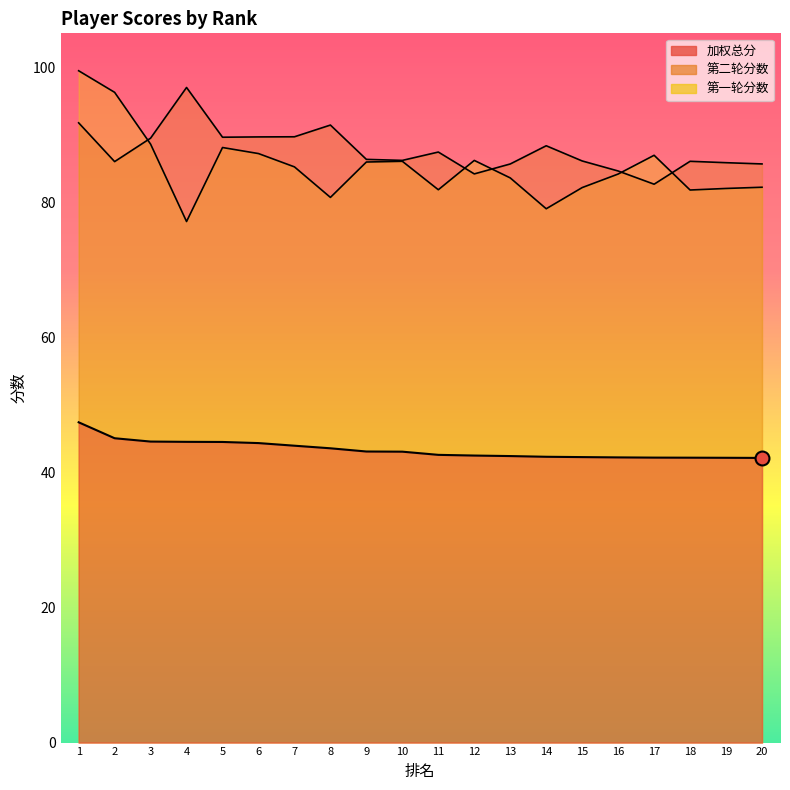

Which category has the lowest value across all series?

20